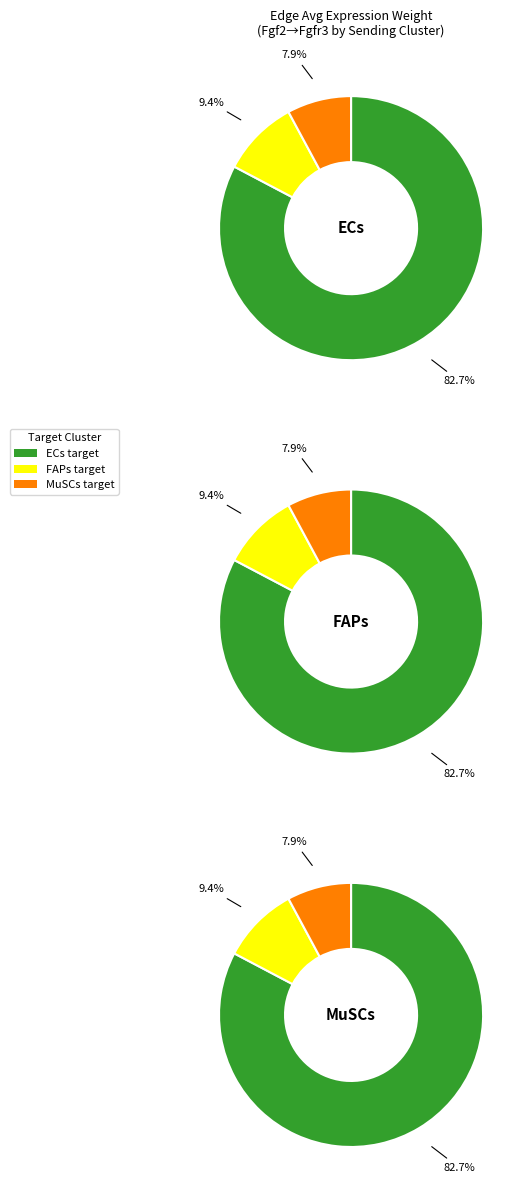

How many segments does this pie chart have?

3